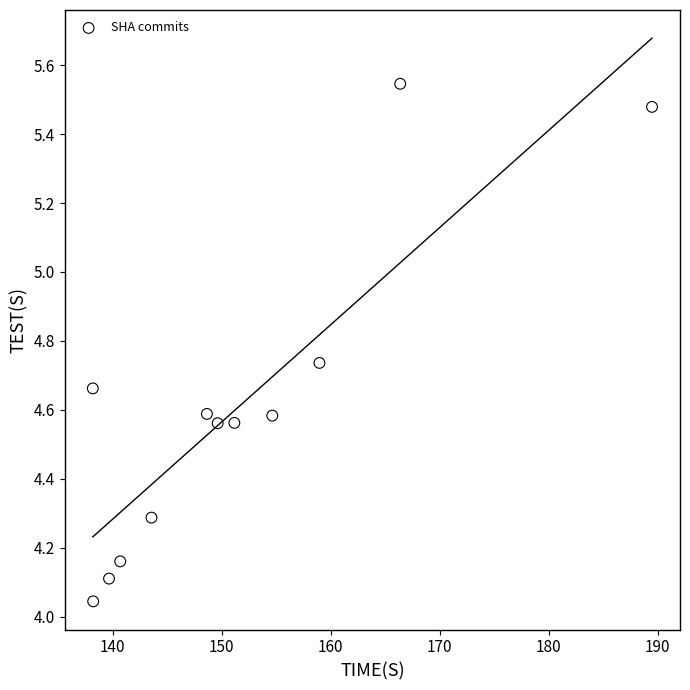

What is the average X value?

151.6